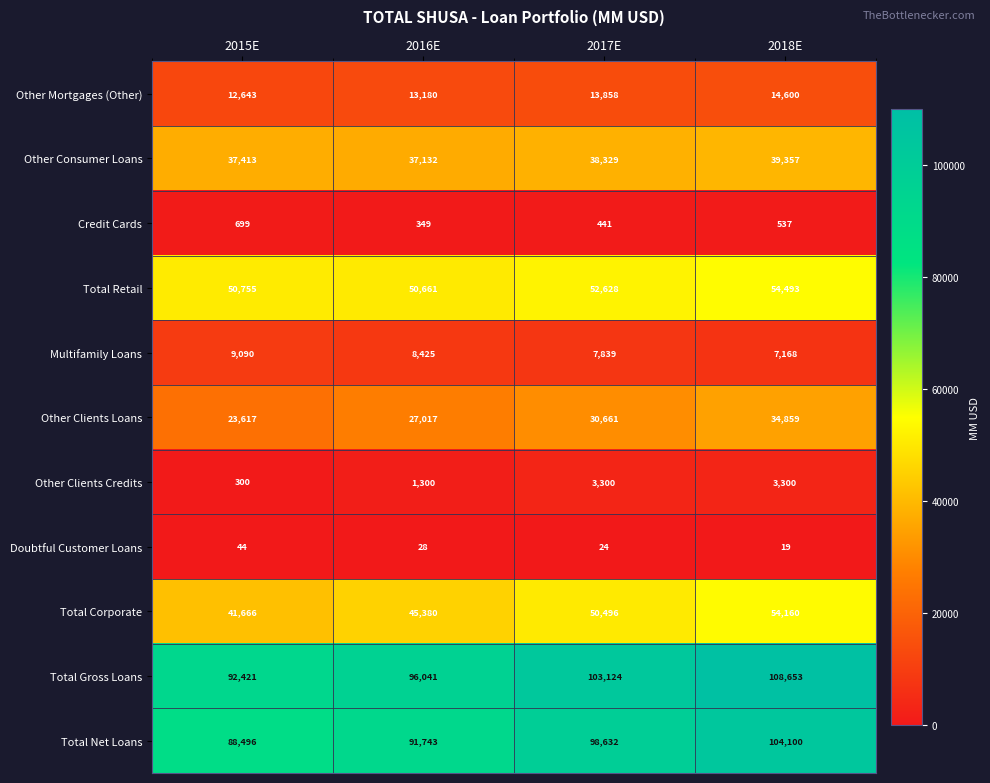

What is the difference between the Other Consumer Loans values at 2016E and 2017E?

1197